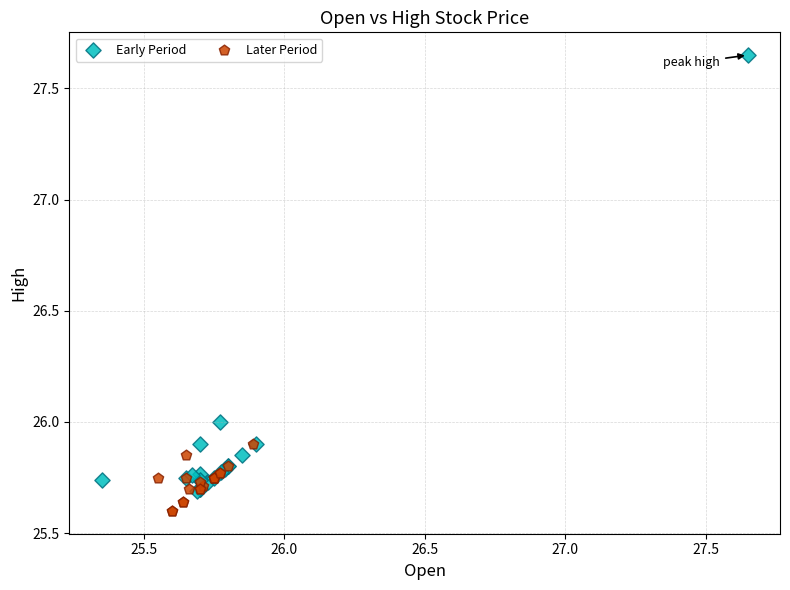

Which series reaches the maximum Y coordinate?

Early Period